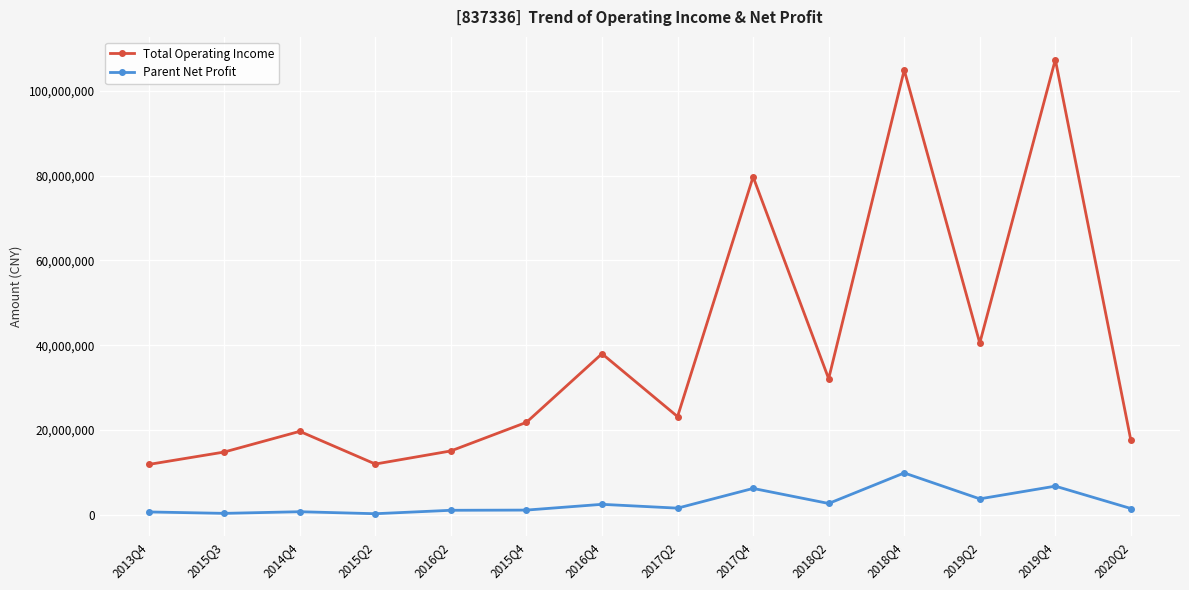

True or false: Parent Net Profit and Total Operating Income intersect in this chart.

False